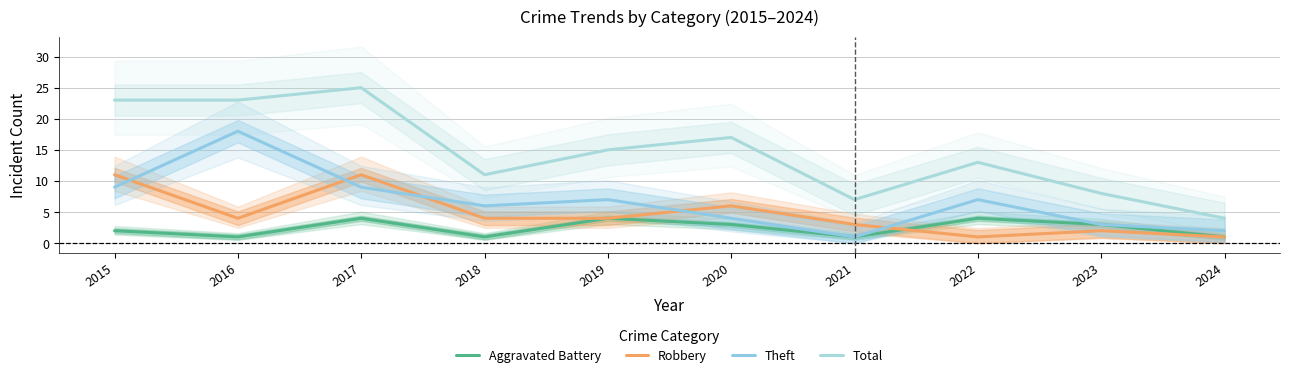

What is the value of the Aggravated Battery point at the 2nd from the left?

1